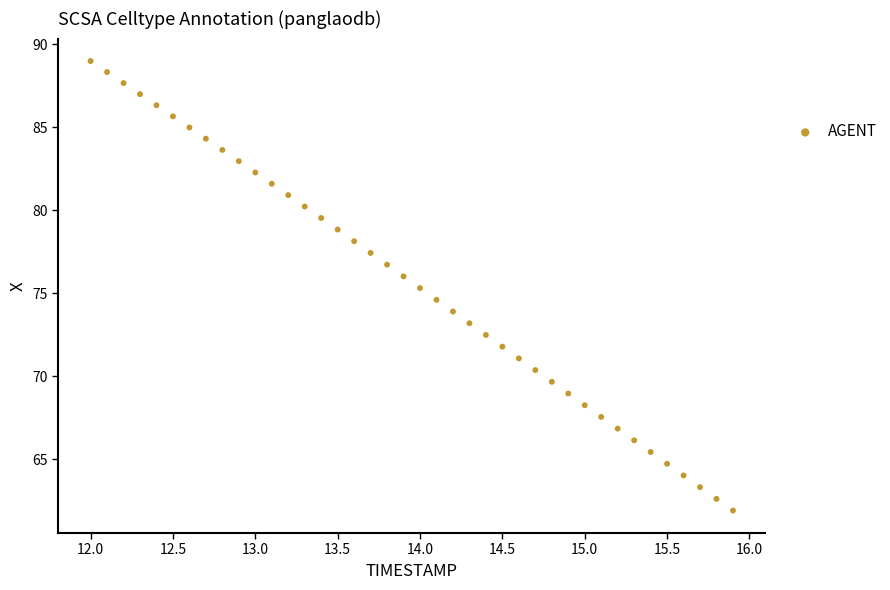

How many data points are displayed?

40